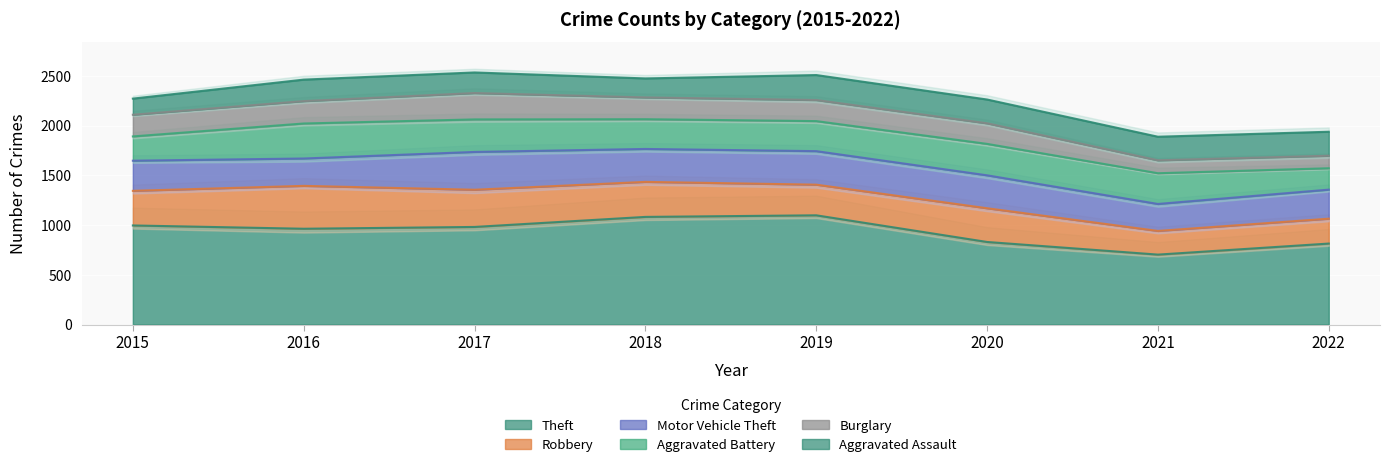

Where is Burglary nearest to the value 195?

2020